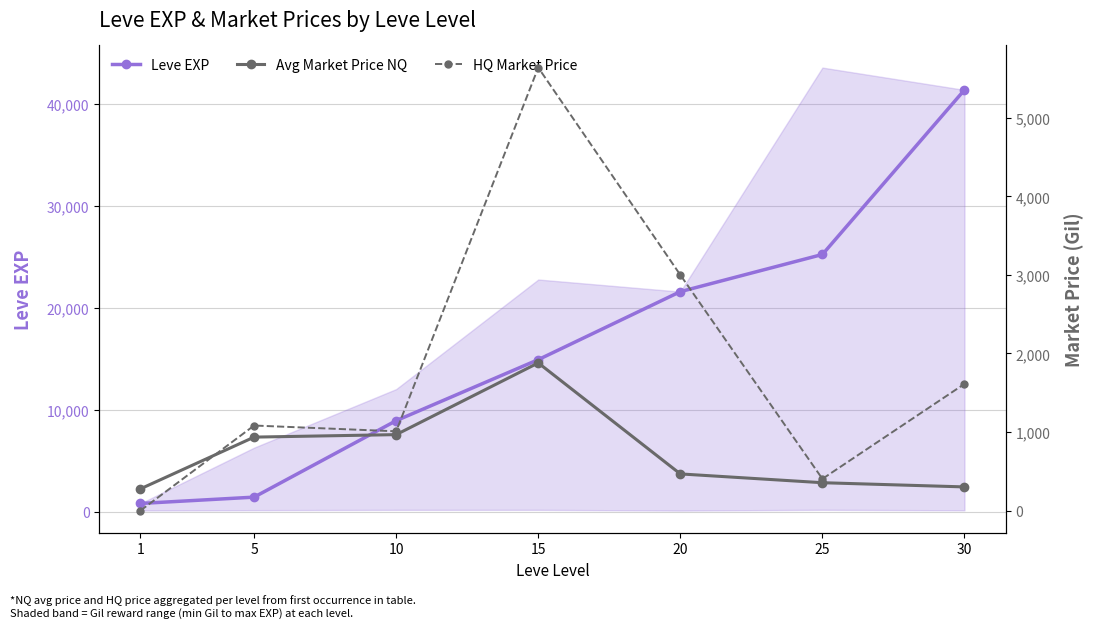

Reading right to left, what are all the values shown in this chart?

Leve EXP: 41410.0	25250.0	21600.0	14920.0	8930.0	1420.0	800.0
Avg Market Price NQ: 301.3	354.8	466.7	1880.0	967.0	935.3	276.7
HQ Market Price: 1612.8	403.7	3000.0	5640.0	1009.3	1082.8	0.0